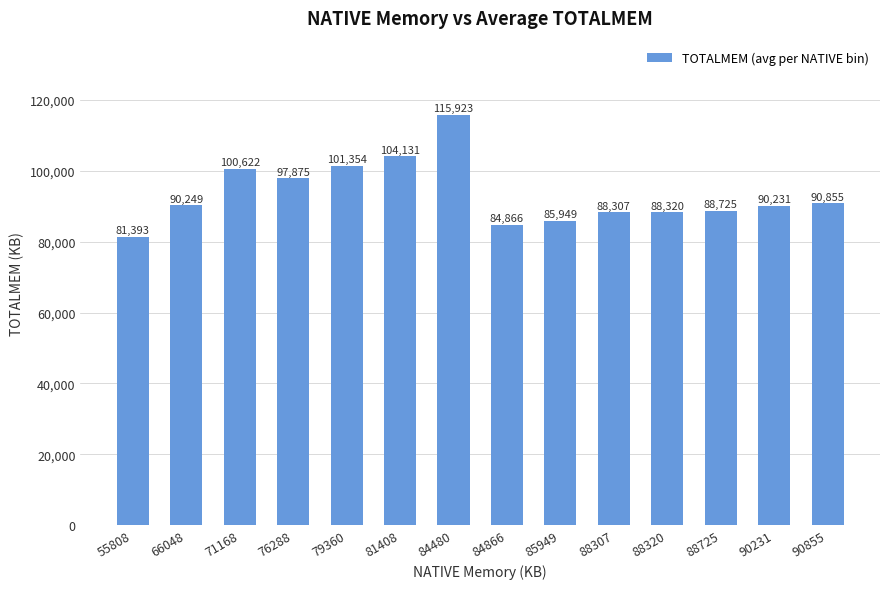

List the labels in order of value, smallest first.

55808, 84866, 85949, 88307, 88320, 88725, 90231, 66048, 90855, 76288, 71168, 79360, 81408, 84480